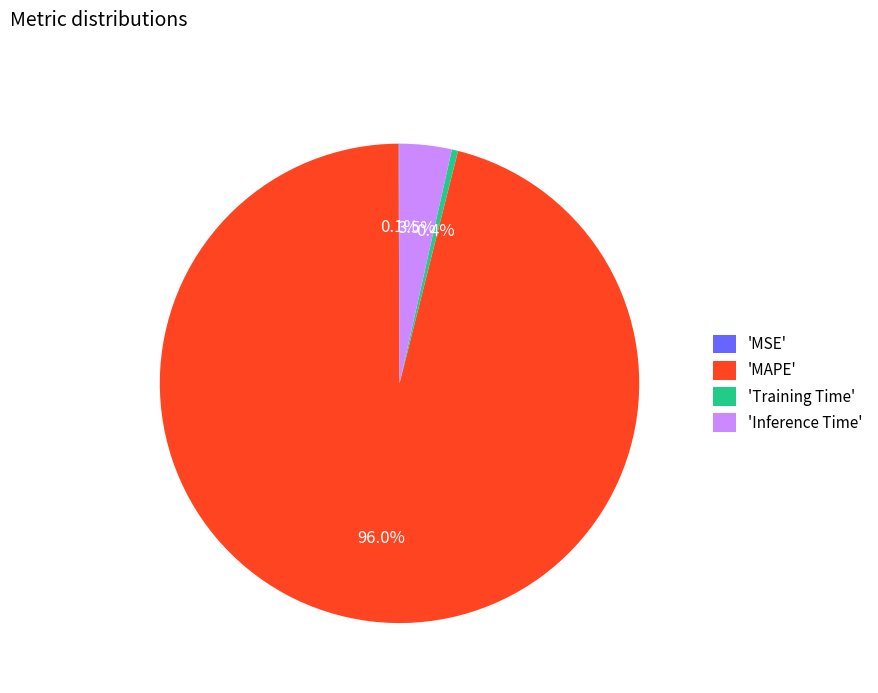

What is the total percentage of 'Training Time' and 'MAPE'?

96.4%